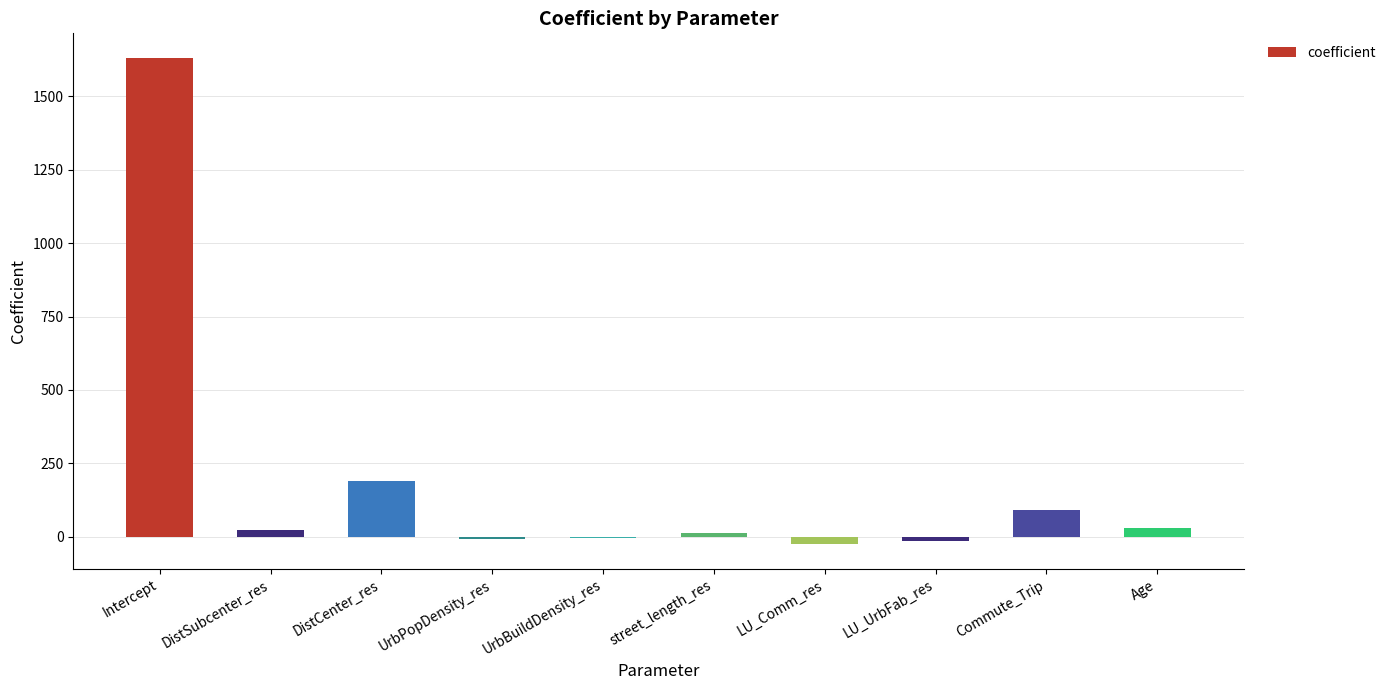

How many values exceed 23?

5